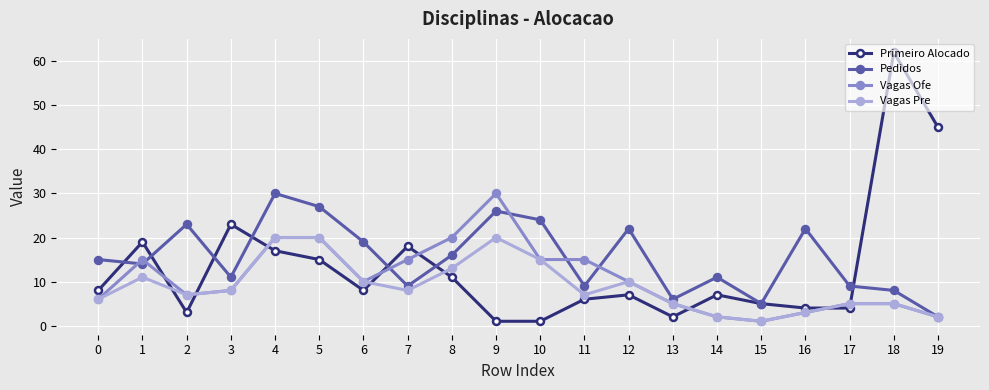

At which label does Vagas Pre first exceed 8?

1